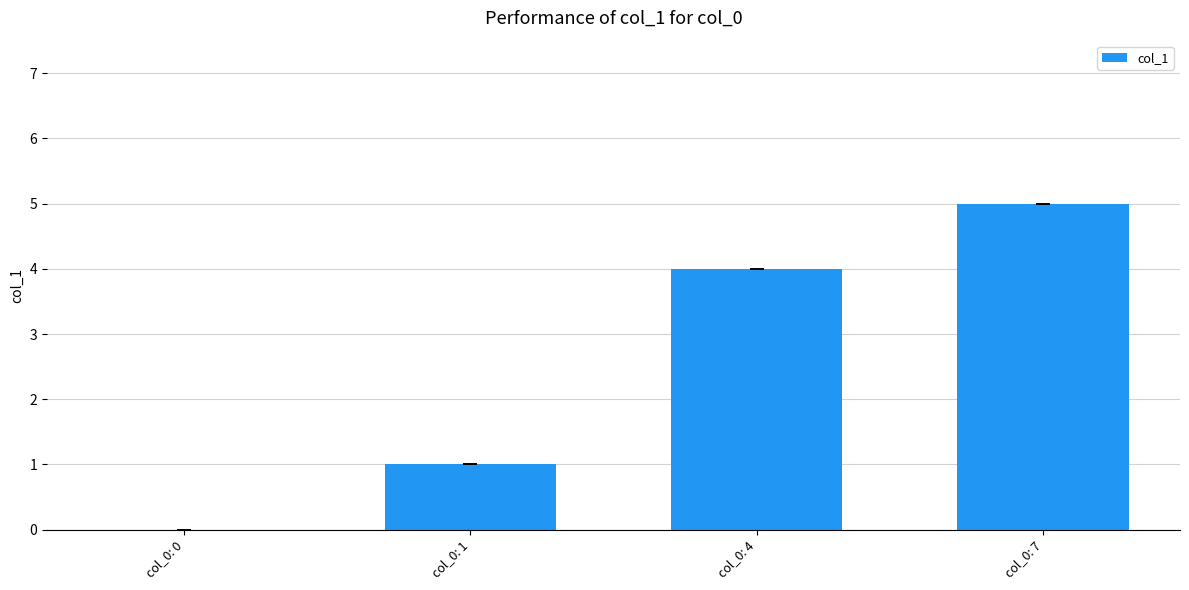

Reading right to left, what are all the values shown in this chart?

col_0: 7=5	col_0: 4=4	col_0: 1=1	col_0: 0=0